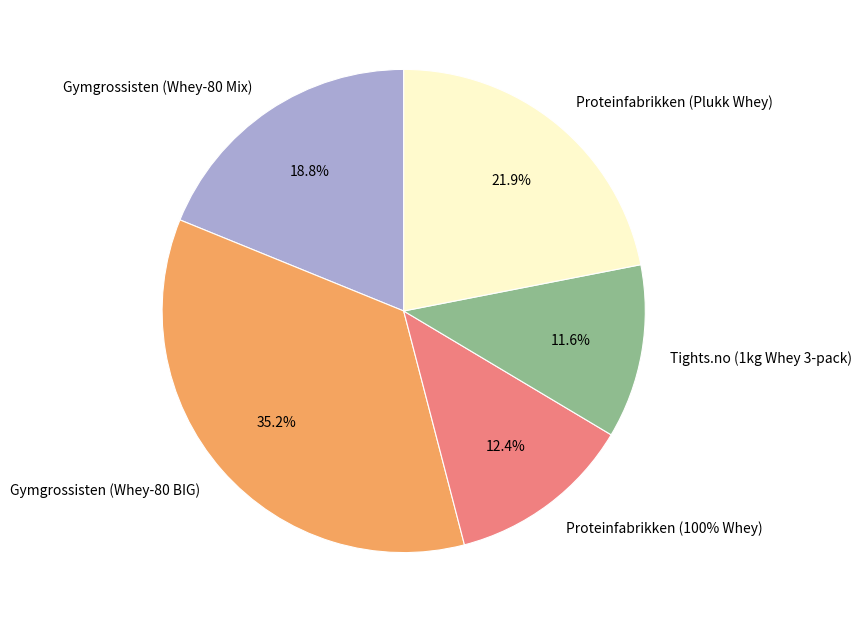

Which slice is the smallest?

Tights.no (1kg Whey 3-pack)